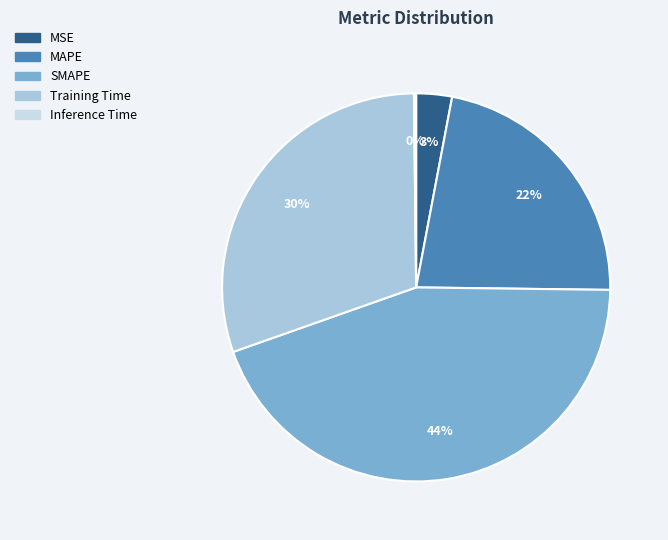

What is the change in value from MSE to SMAPE?

+1.9